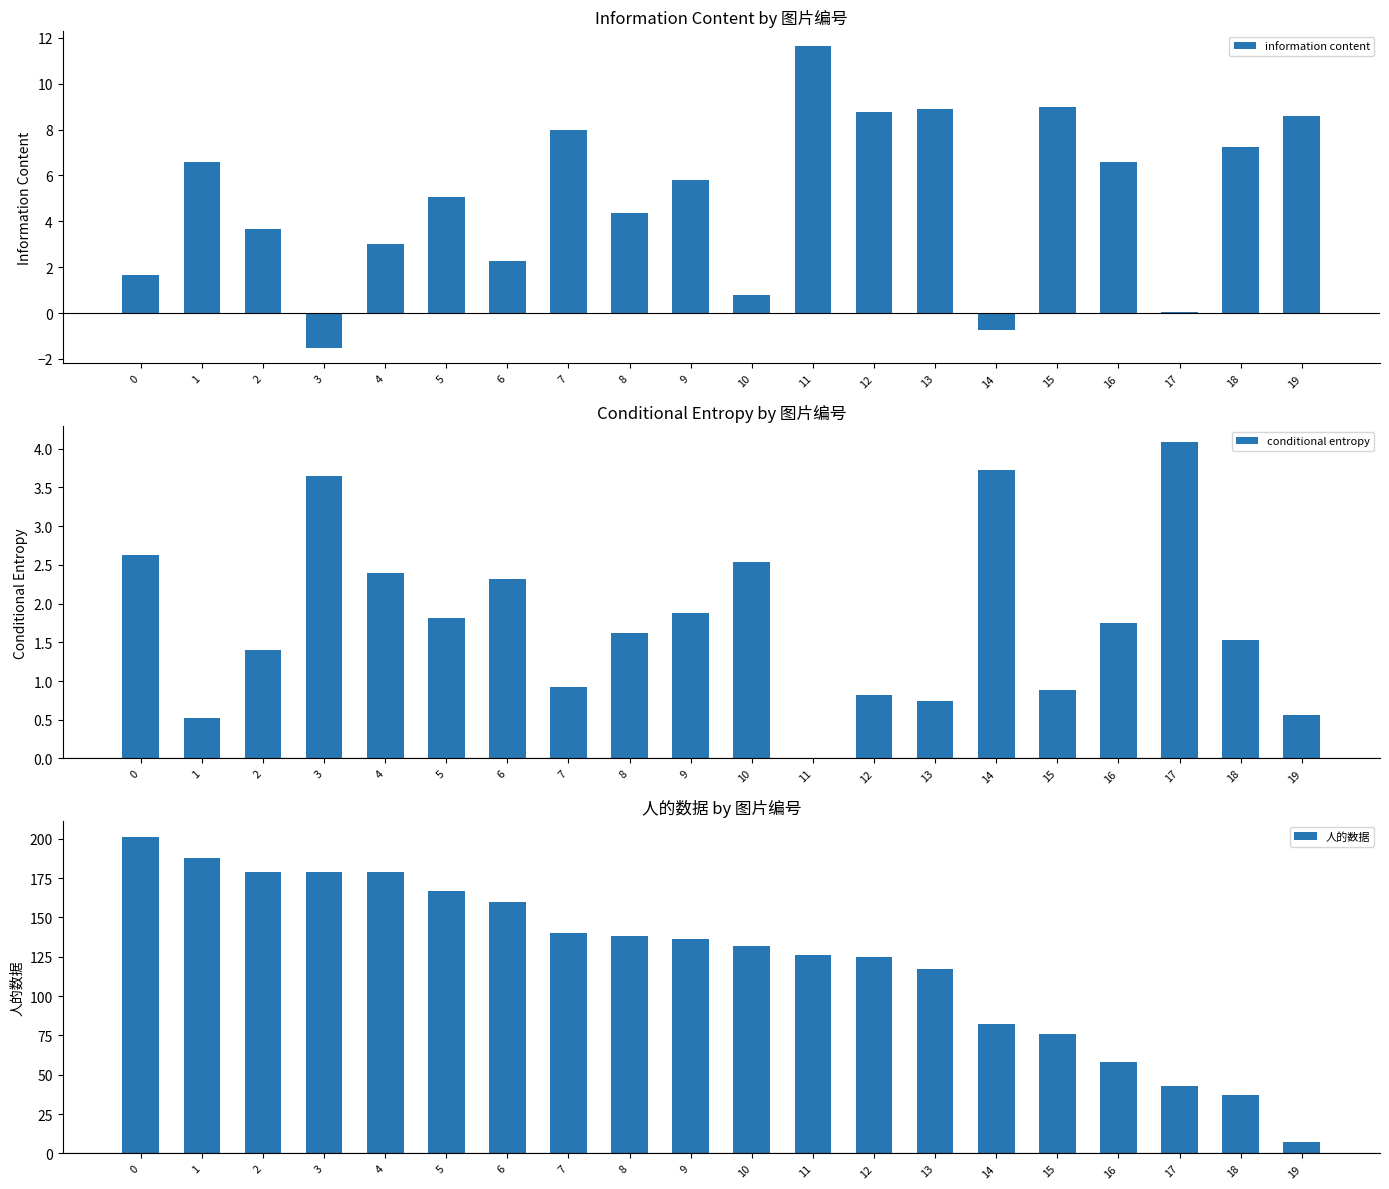

What are all the series names shown in the legend?

information content, conditional entropy, 人的数据